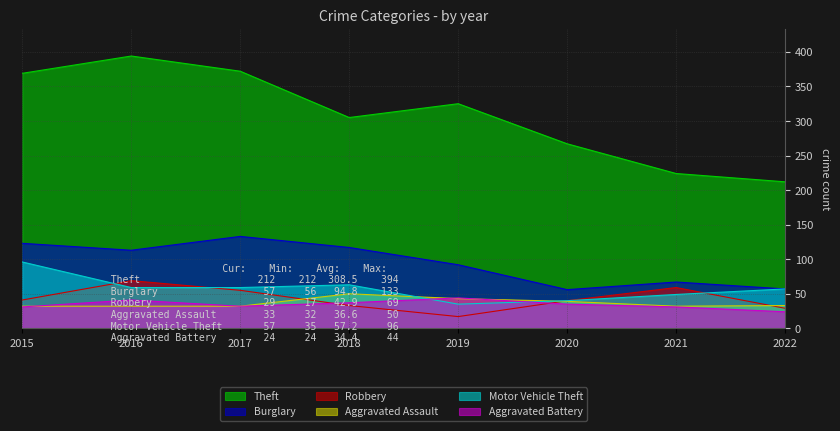

What is the highest value of the Aggravated Battery series?

44